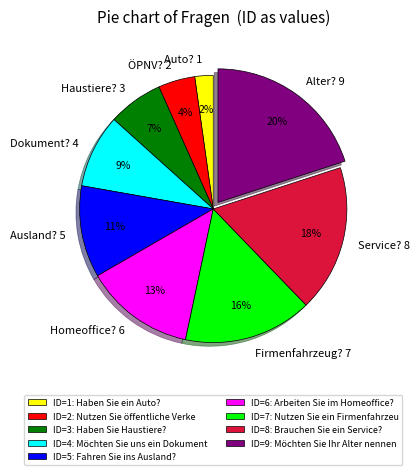

To the nearest percent, what is the average slice percentage?

11%